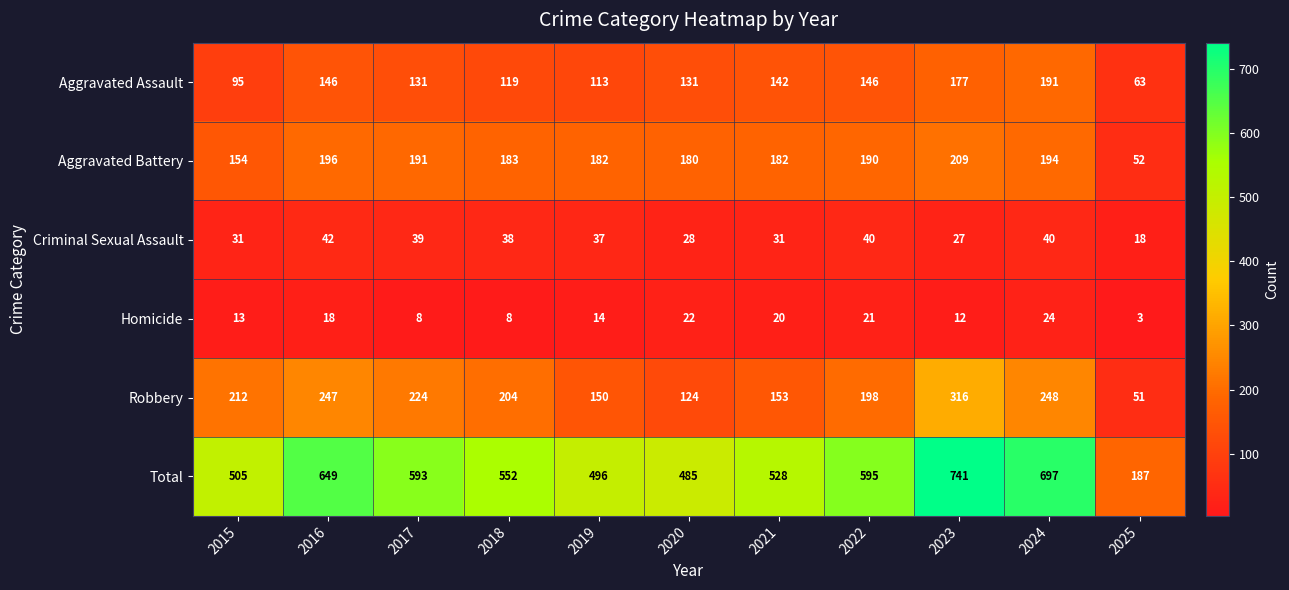

Which series has the largest total across all categories?

Total